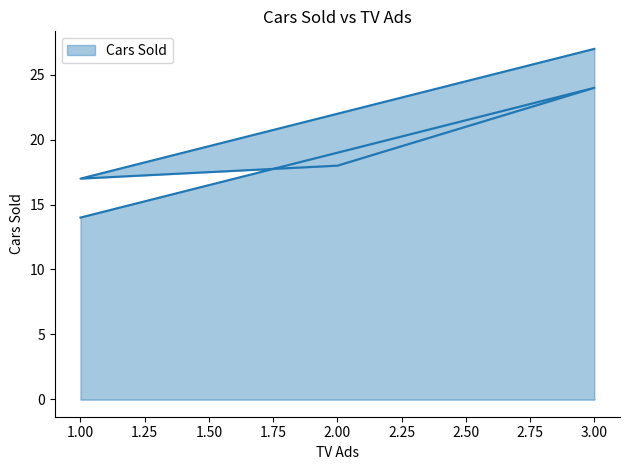

List the labels in order of value, smallest first.

1, 1, 2, 3, 3